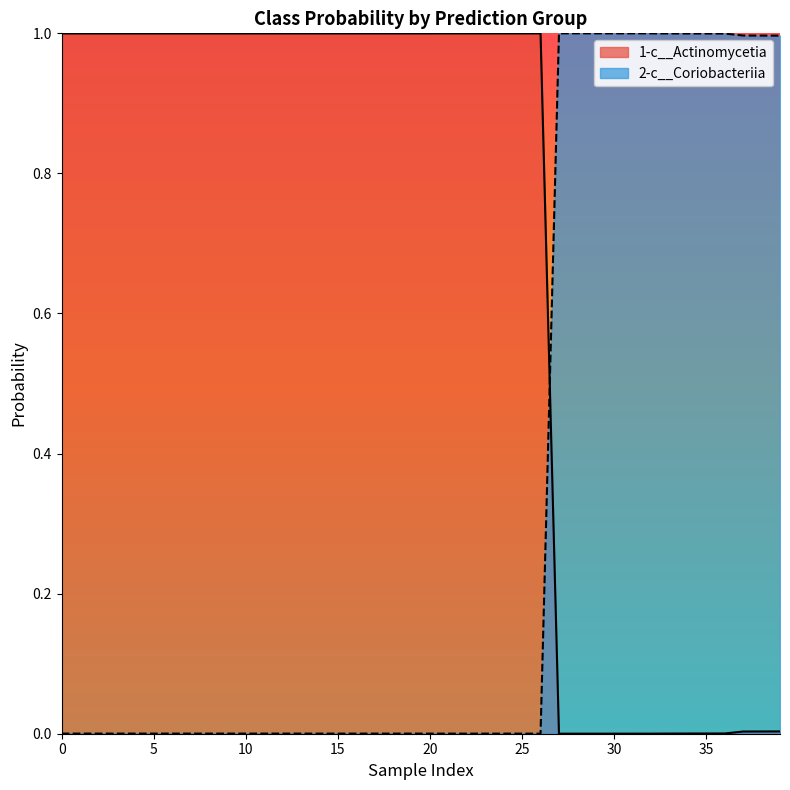

The 2-c__Coriobacteriia series shows 1.7 at 37. True or false?

False